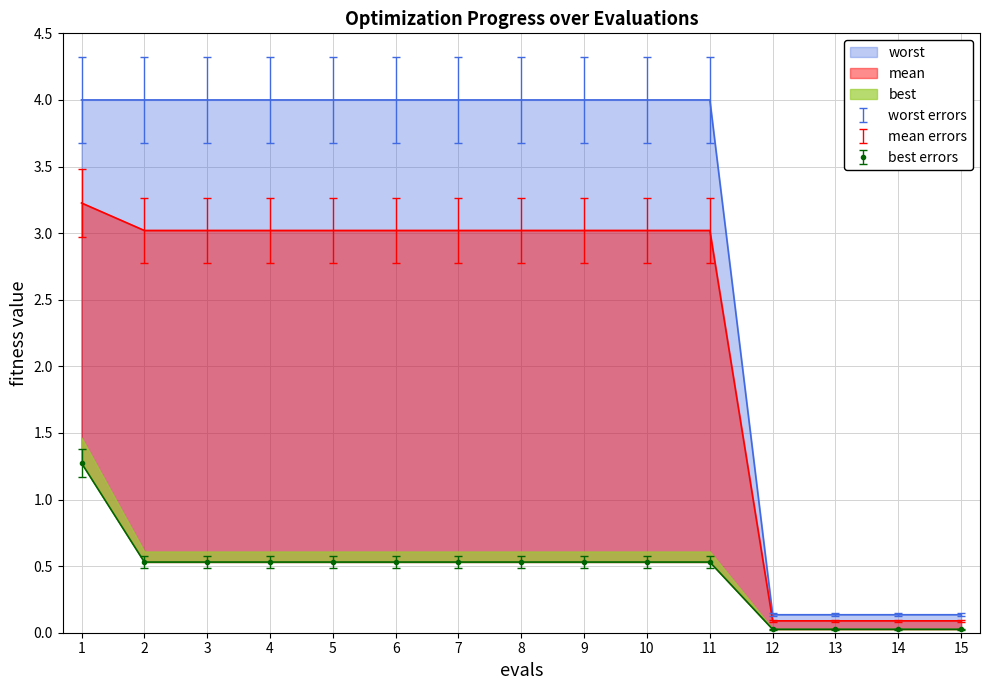

Reading right to left, what are all the values shown in this chart?

mean: 15=0.1	14=0.1	13=0.1	12=0.1	11=3.0	10=3.0	9=3.0	8=3.0	7=3.0	6=3.0	5=3.0	4=3.0	3=3.0	2=3.0	1=3.2
best: 15=0.0	14=0.0	13=0.0	12=0.0	11=0.5	10=0.5	9=0.5	8=0.5	7=0.5	6=0.5	5=0.5	4=0.5	3=0.5	2=0.5	1=1.3
worst: 15=0.1	14=0.1	13=0.1	12=0.1	11=4.0	10=4.0	9=4.0	8=4.0	7=4.0	6=4.0	5=4.0	4=4.0	3=4.0	2=4.0	1=4.0